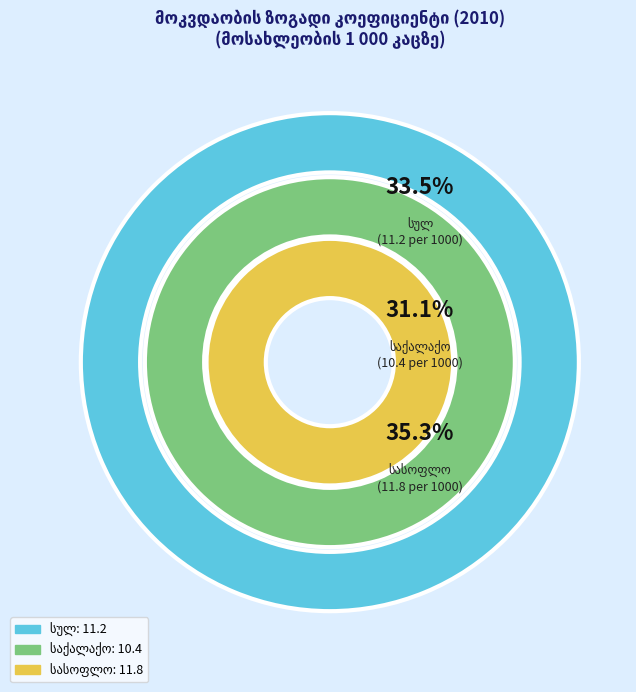

To the nearest percent, what is the combined percentage of საქალაქო and სულ?

65%